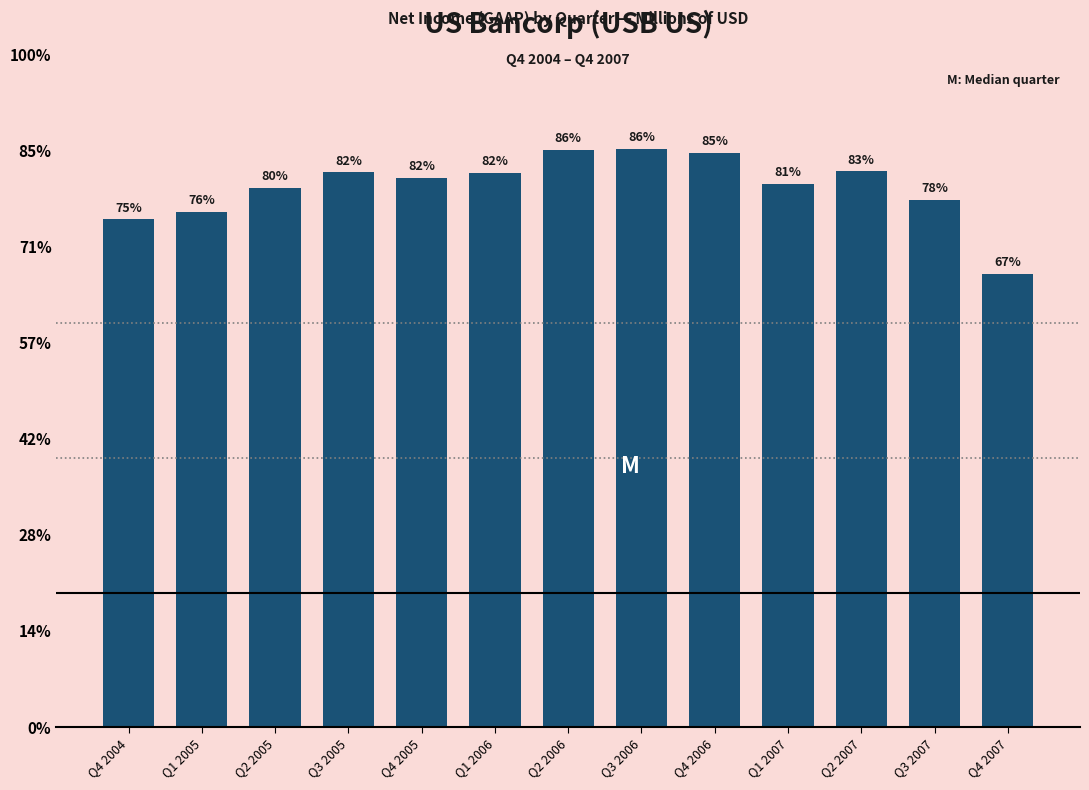

Reading left to right, extract all data points from this chart.

Q4 2004=1056	Q1 2005=1071	Q2 2005=1121	Q3 2005=1154	Q4 2005=1143	Q1 2006=1153	Q2 2006=1201	Q3 2006=1203	Q4 2006=1194	Q1 2007=1130	Q2 2007=1156	Q3 2007=1096	Q4 2007=942